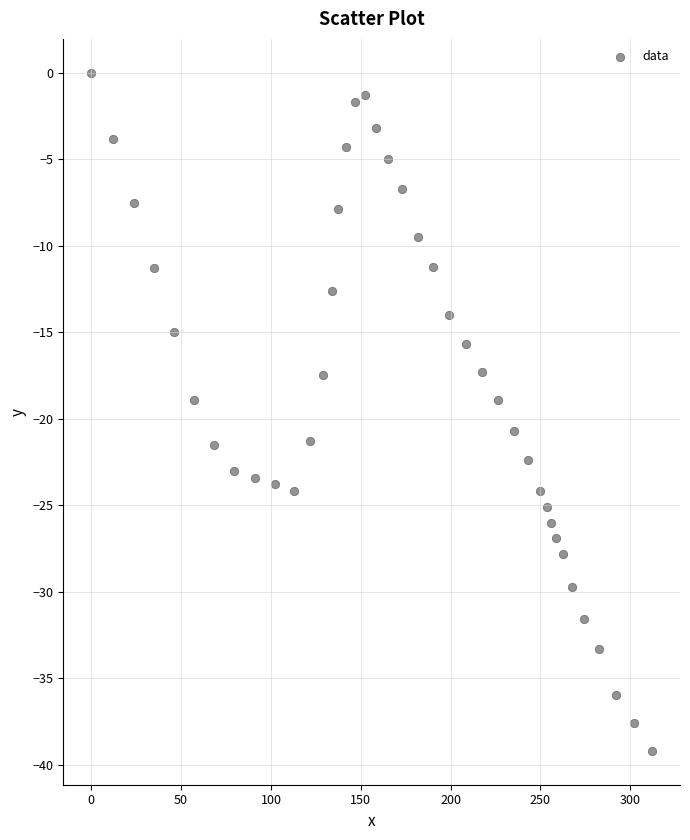

What is the range of X values (max minus min)?

312.1